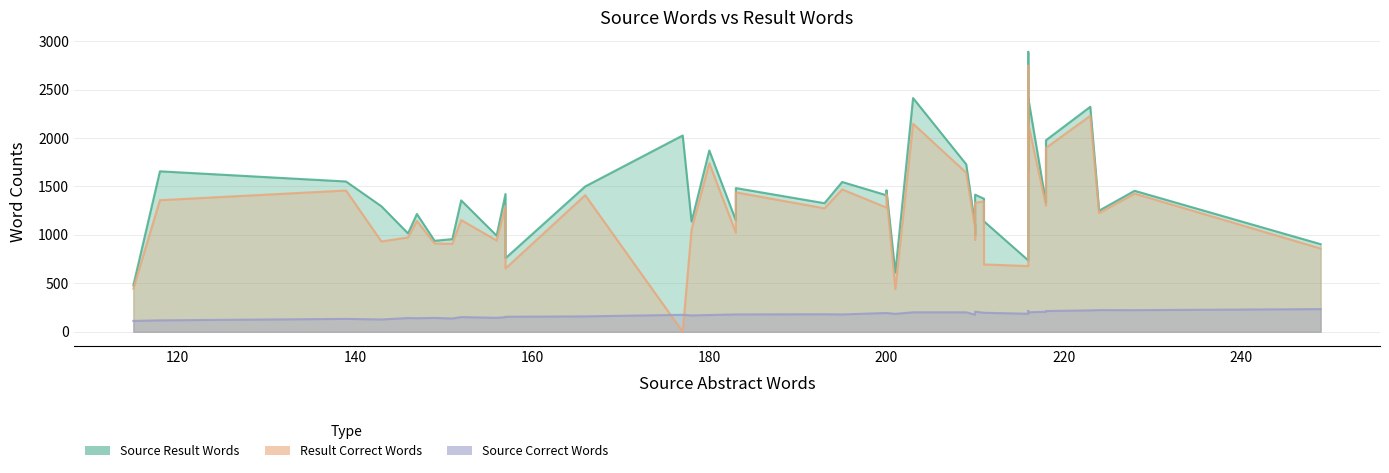

What are all the series names shown in the legend?

source_result_words_int, result_correct_words, source_correct_words